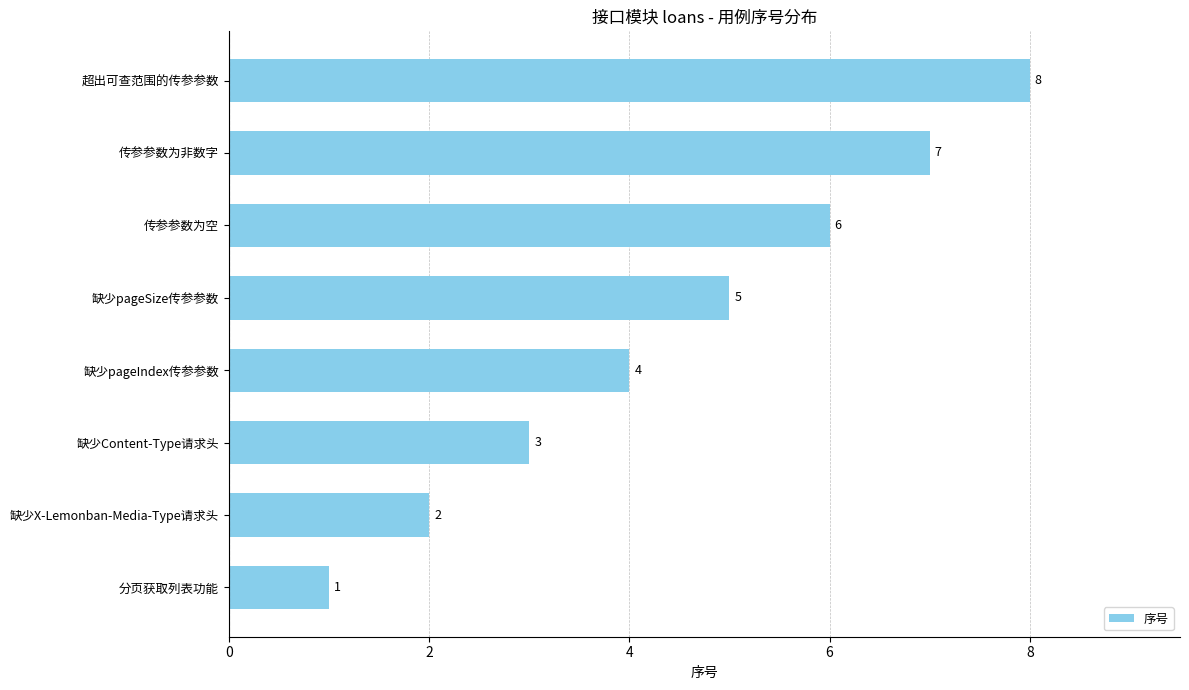

What is the minimum value shown in the chart?

1